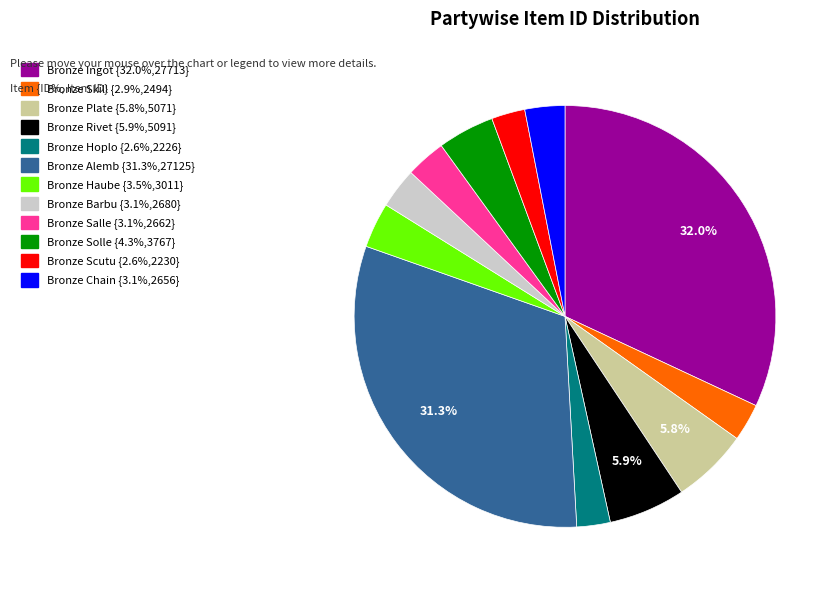

Does any single category account for the majority?

No